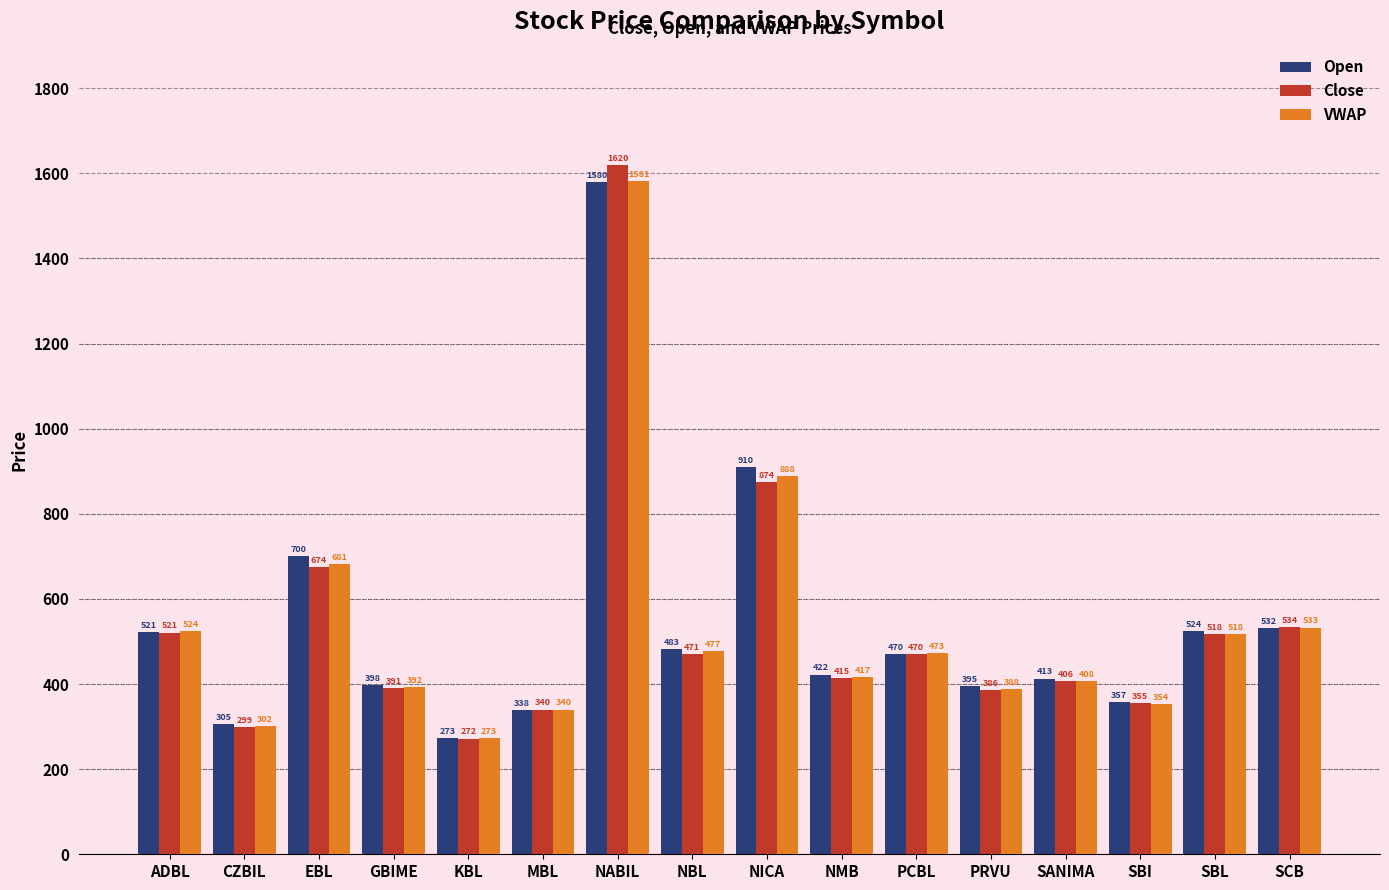

What are all the series names shown in the legend?

Open, Close, VWAP